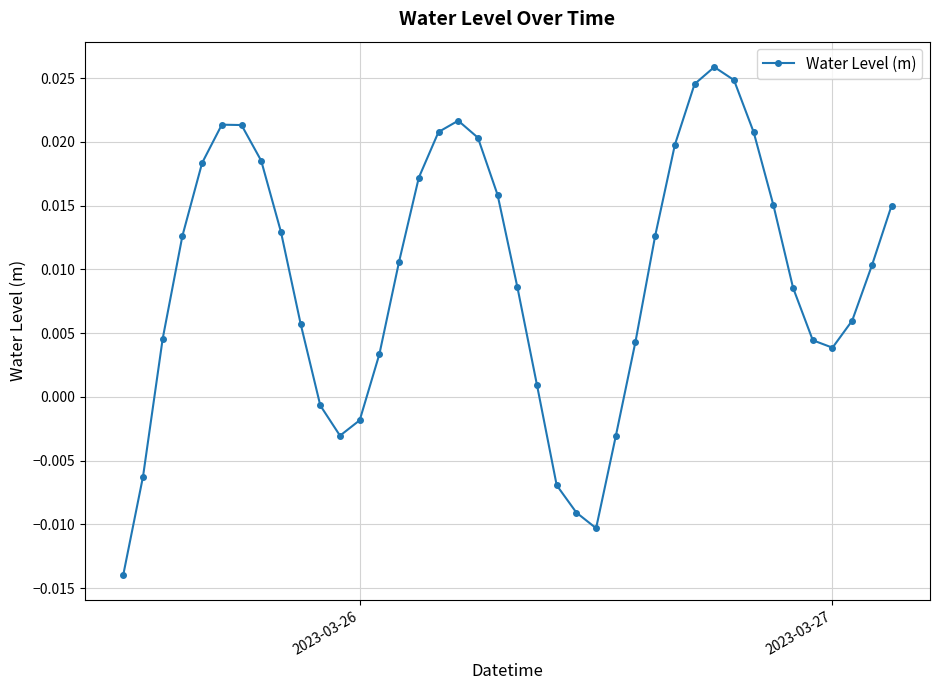

How many points are higher than both their immediate neighbors (excluding endpoints)?

3